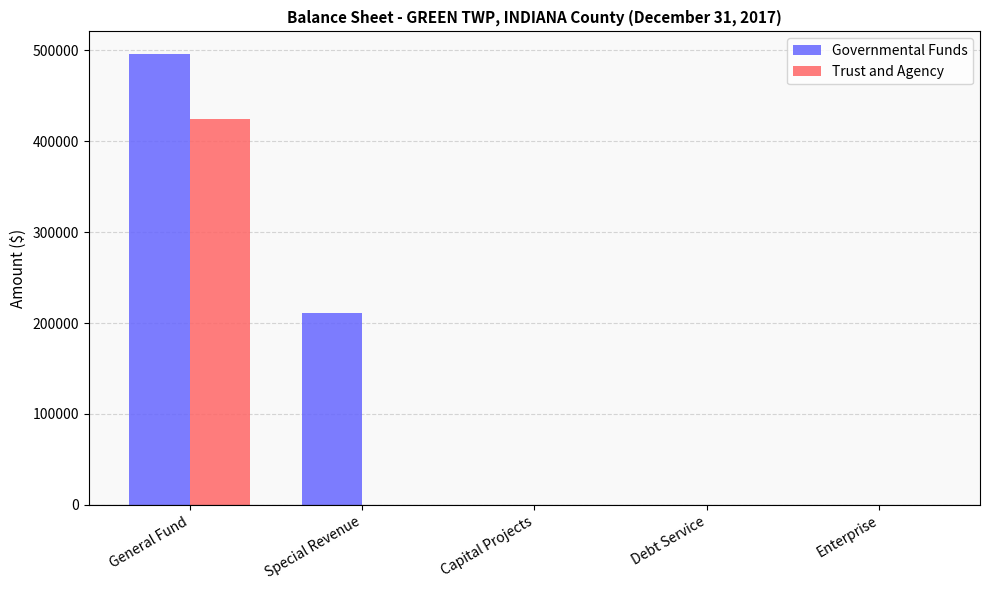

Which series has the widest spread of values?

Governmental Funds